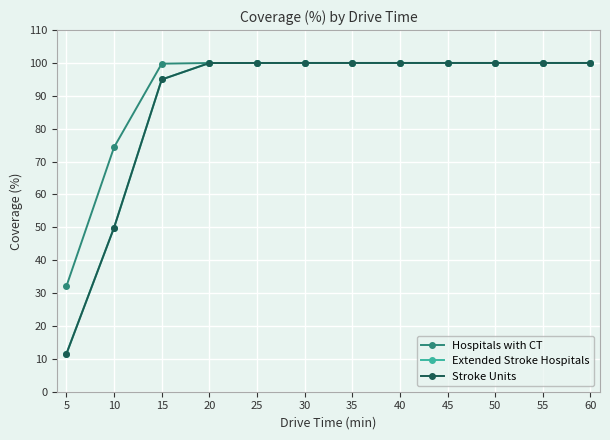

Does the chart have visible grid lines?

Yes